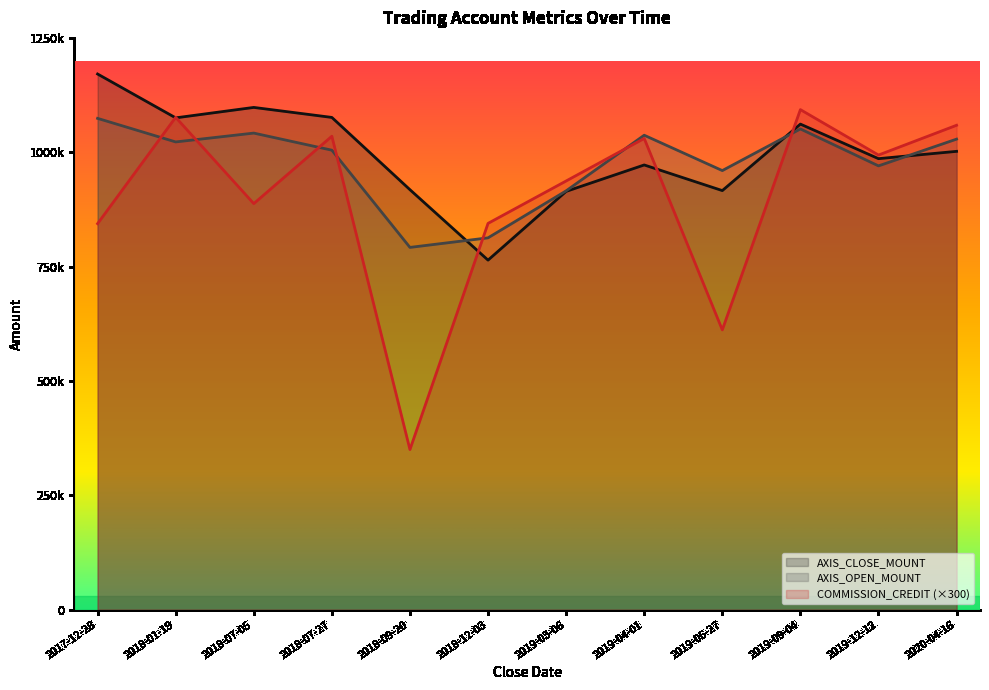

Is the value of AXIS_CLOSE_MOUNT at 2019-04-01 greater than the value of COMMISSION_CREDIT at 2019-04-01?

No